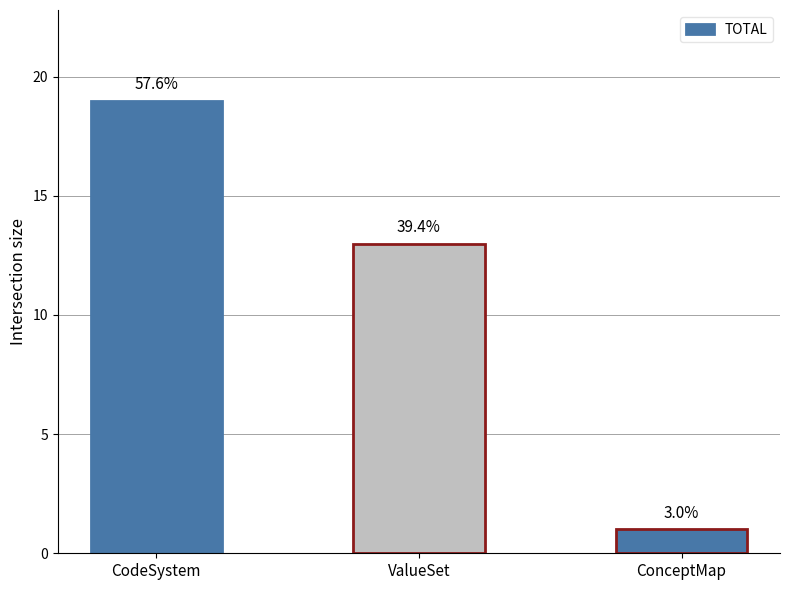

How many bars are there in total?

3